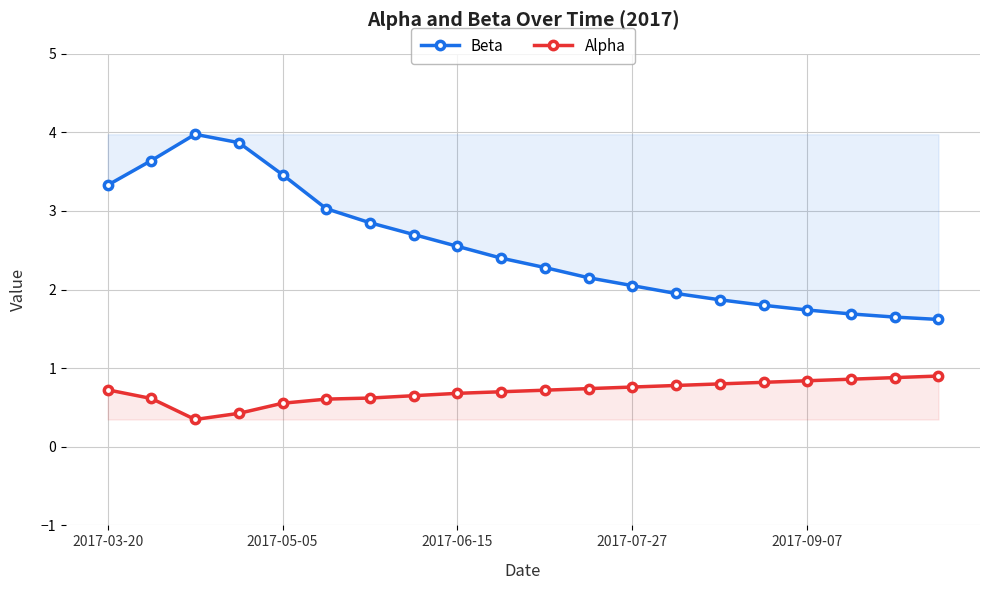

What is the difference between the second highest and second lowest values in the Beta series?

2.2